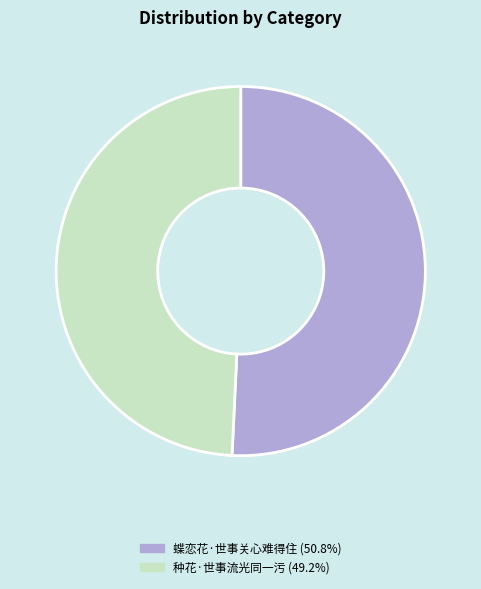

Is it true that 蝶恋花·世事关心难得住 is 51% of the pie?

True